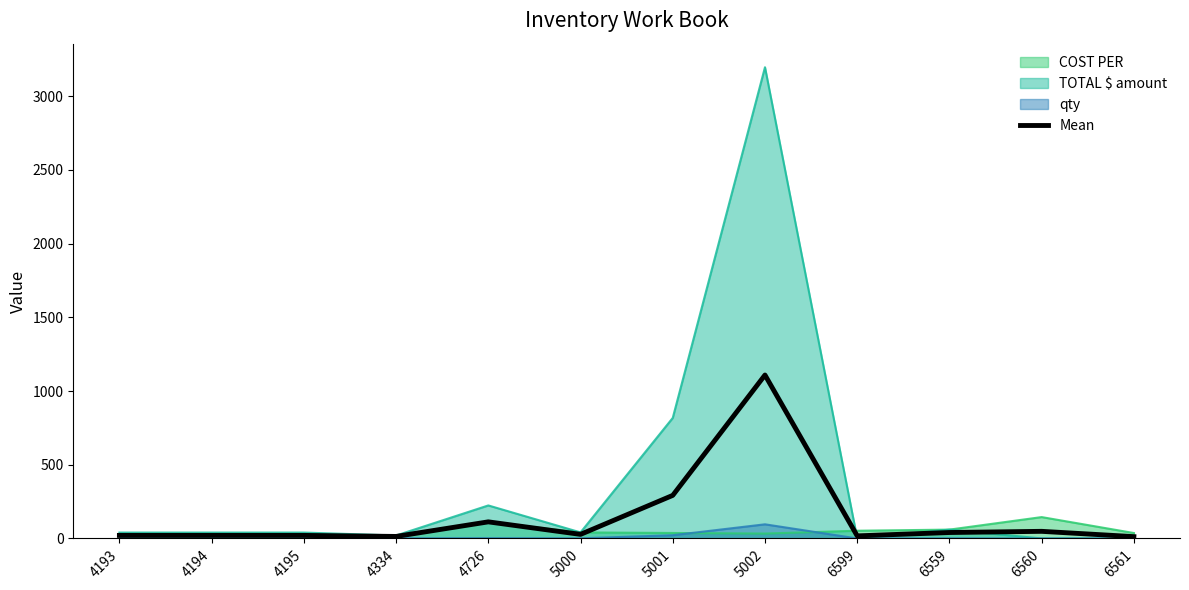

Is it true that the value at 6560 is 48.3?

True